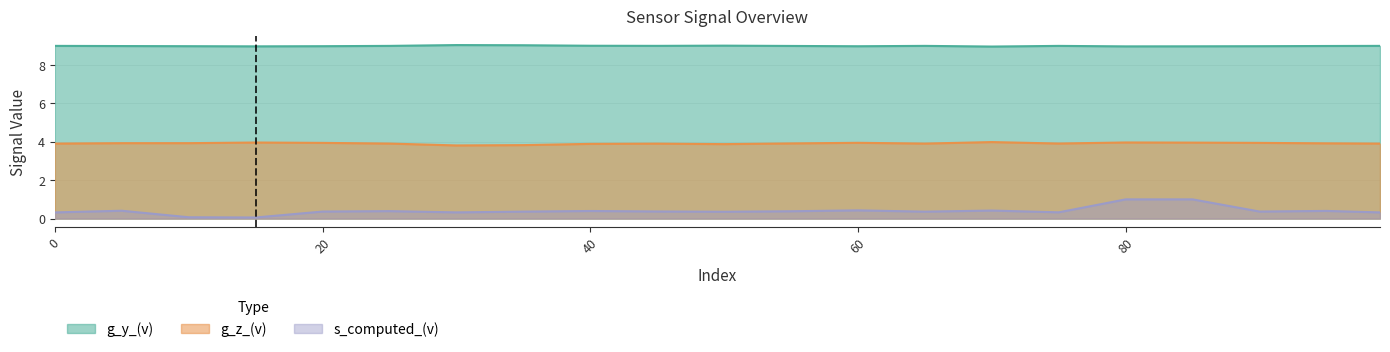

At which category is the sum across all series the highest?

80